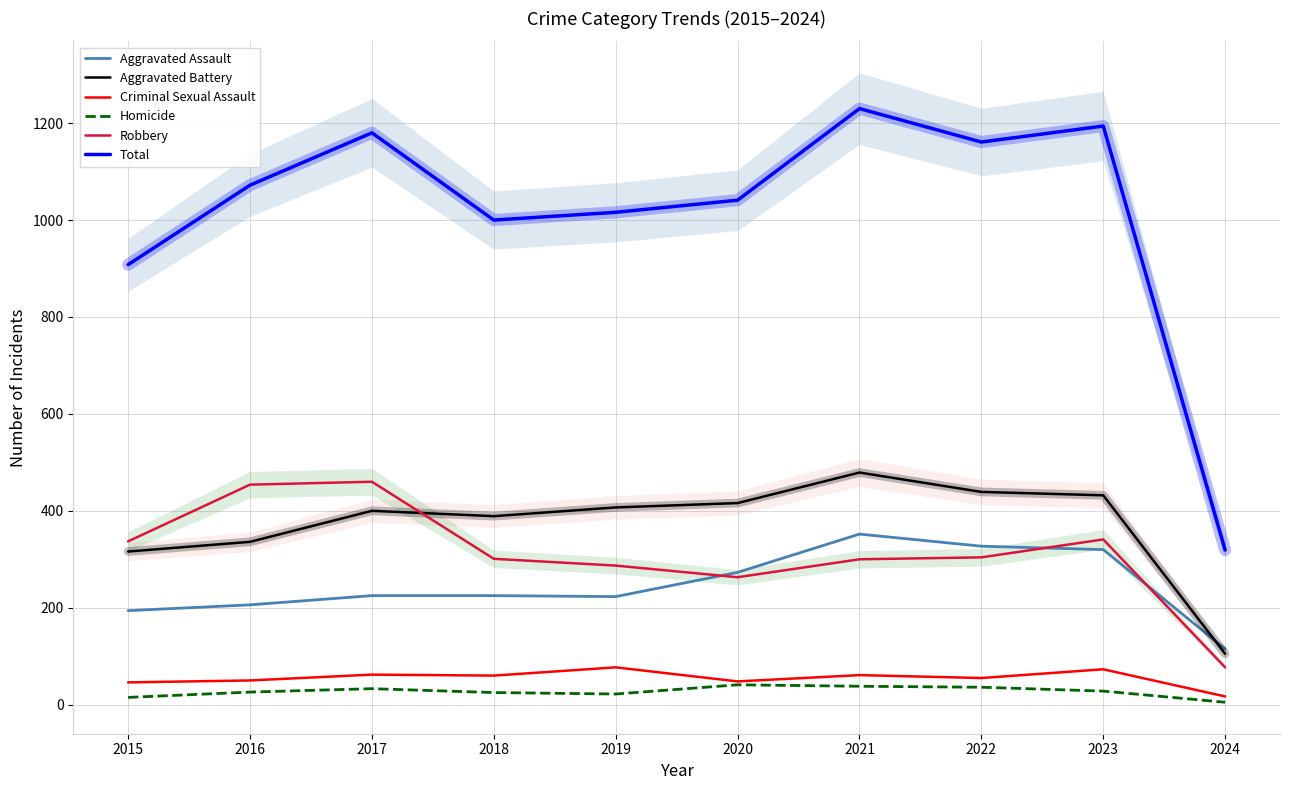

True or false: Aggravated Assault and Homicide cross at least once.

False